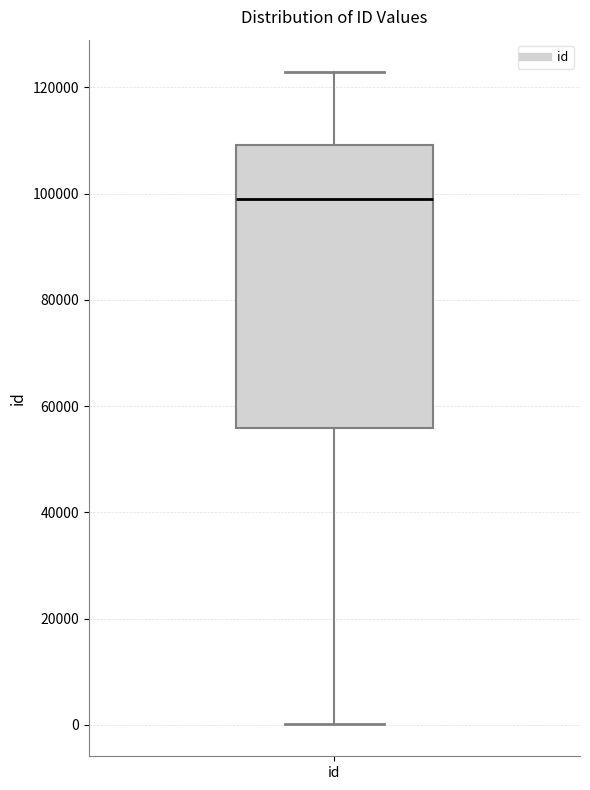

Read this box plot against the y-axis: the position of the median line, the range covered by the box, and the ends of both whiskers. The values are not printed on the chart, so give them approximately, as read against the axis.

median 98000, box 56000 to 110000, whiskers 0 to 122000